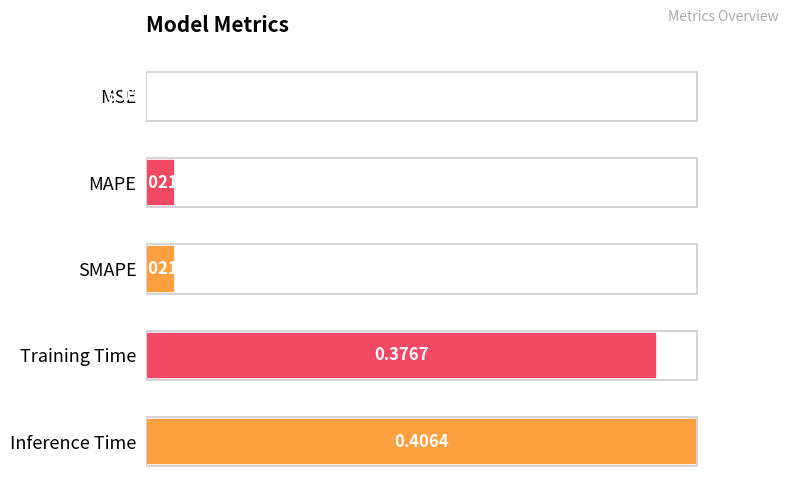

Which has a higher value, Inference Time or MAPE?

Inference Time